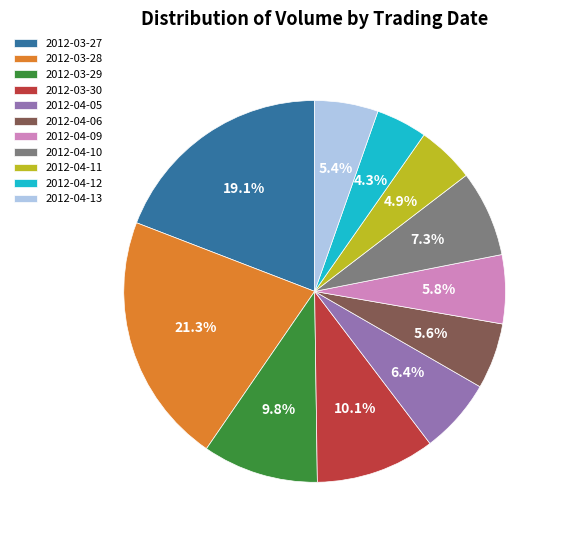

Is the sum of 2012-03-28 and 2012-03-29 greater than half?

No